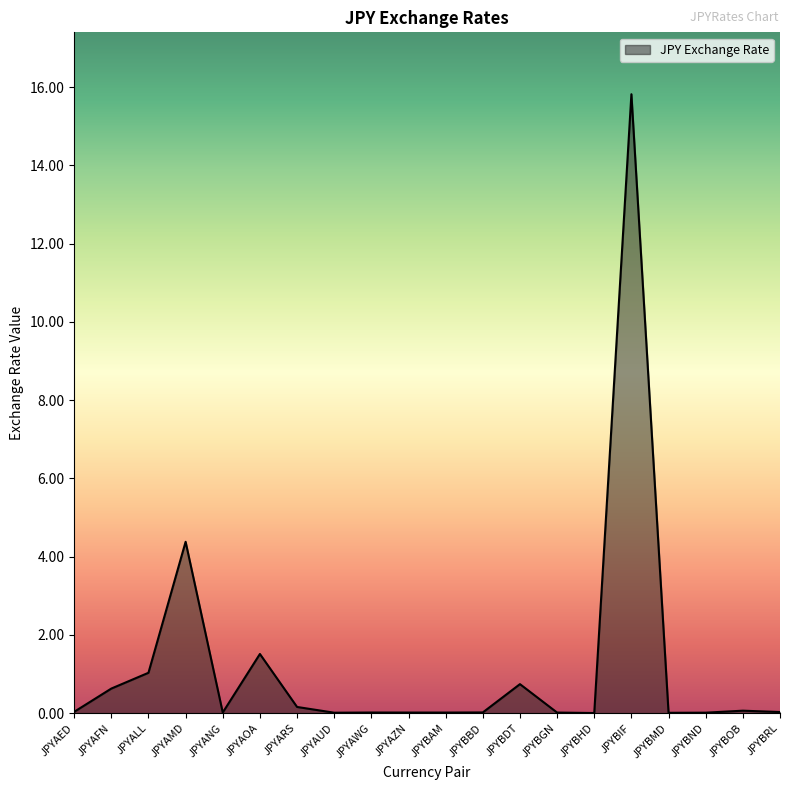

The chart shows a value of 15.8 at JPYBIF. True or false?

True